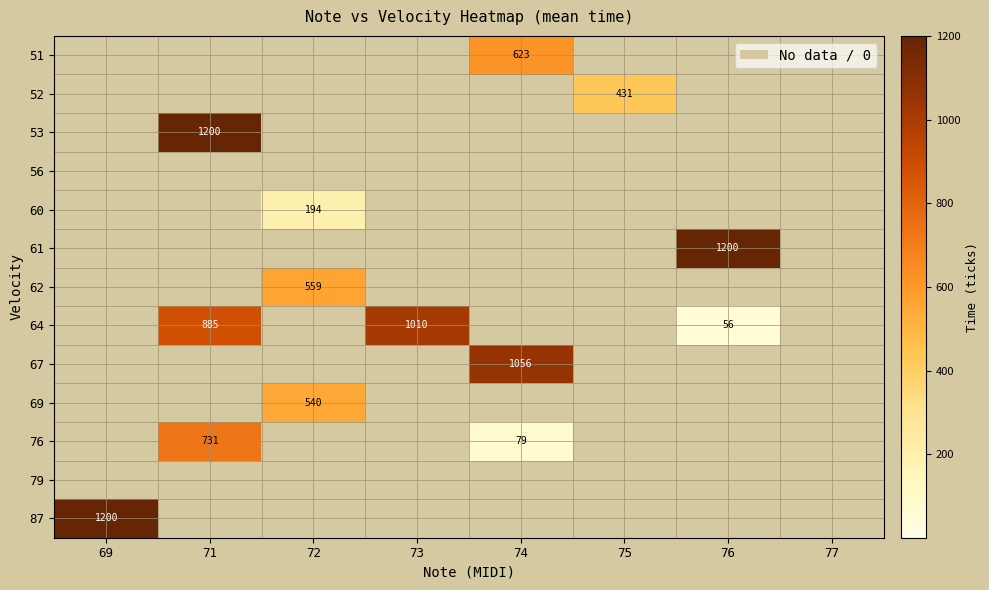

At which category does the chart reach its minimum across all series?

69